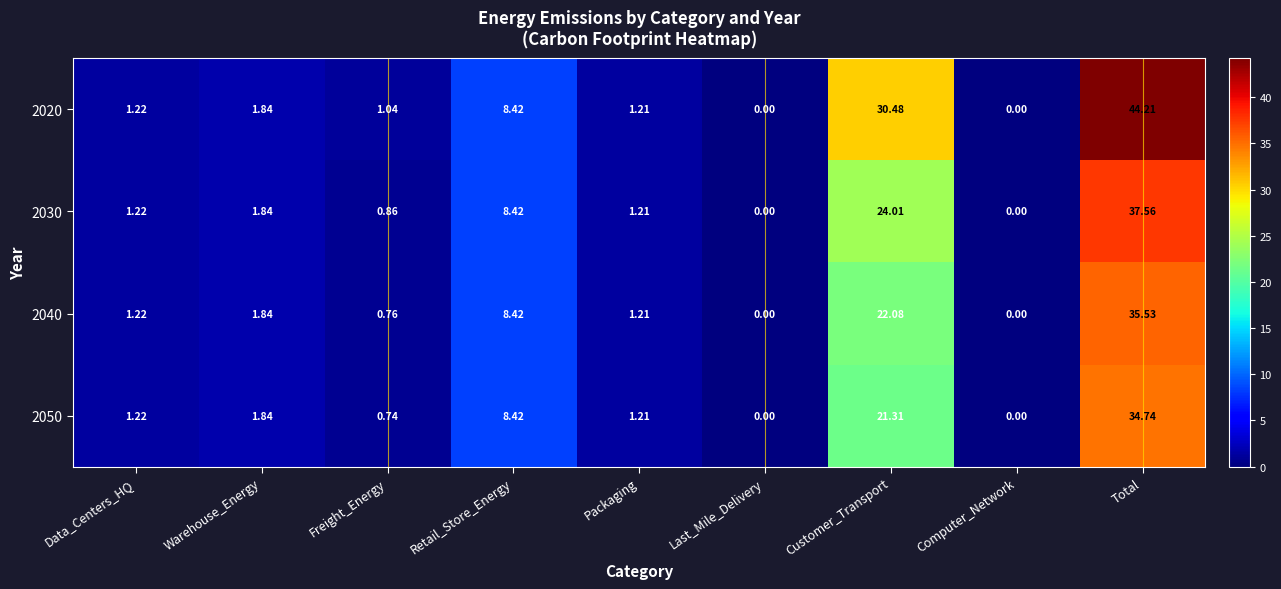

At how many categories does at least one series exceed 31?

1